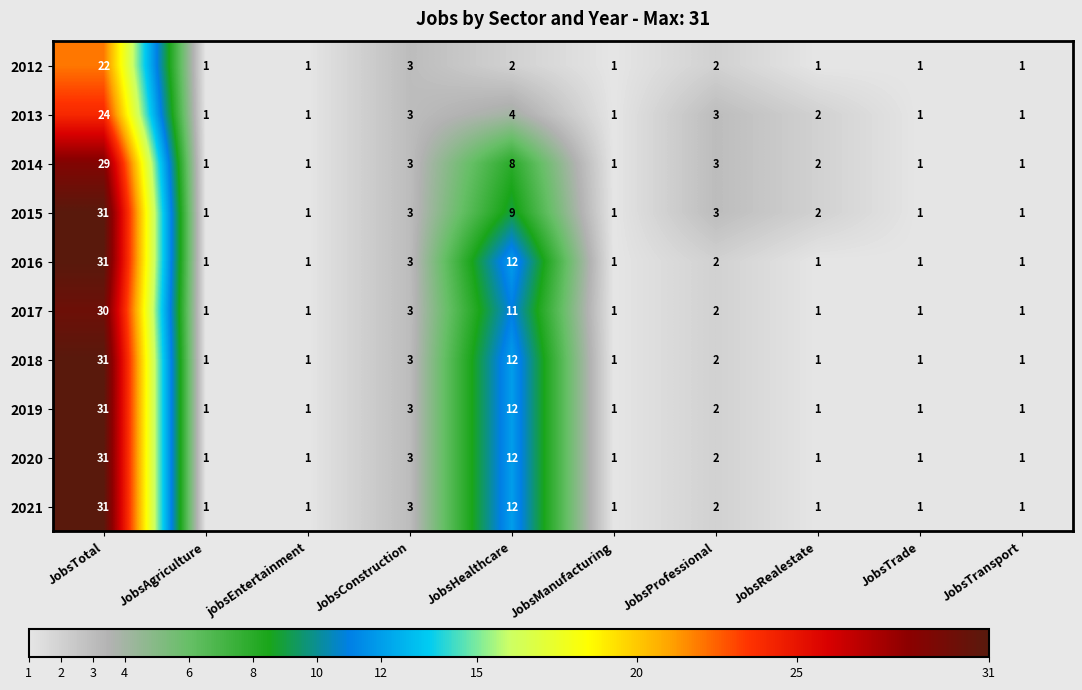

How many data points does each series have?

10